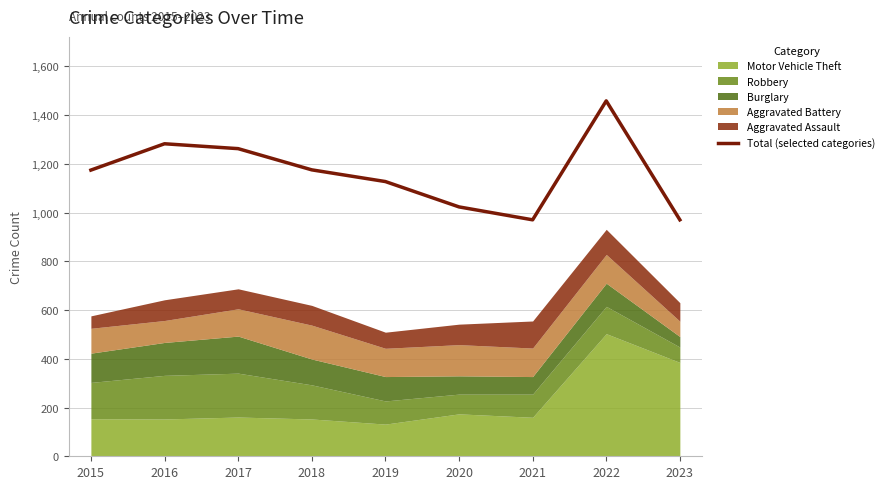

Between 2015 and 2020, which is larger?

2015